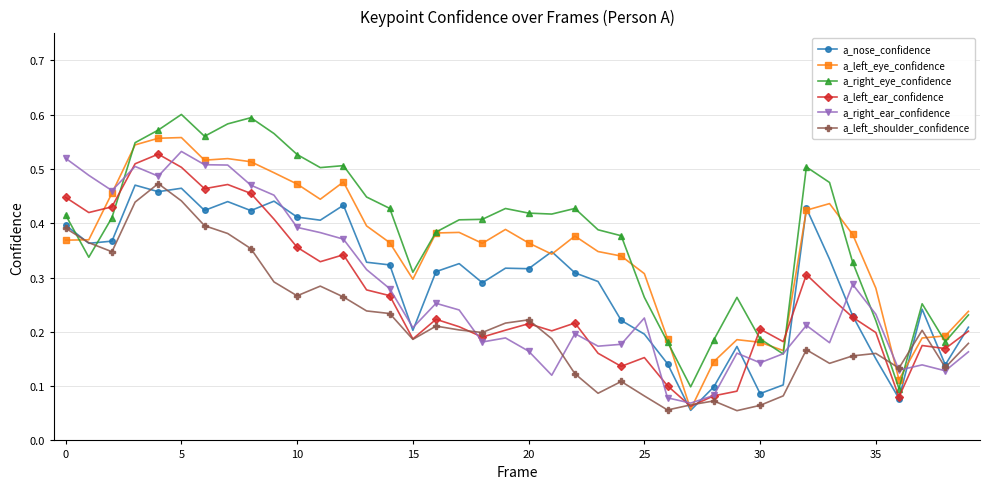

How many a_nose_confidence values are between 0 and 1?

40